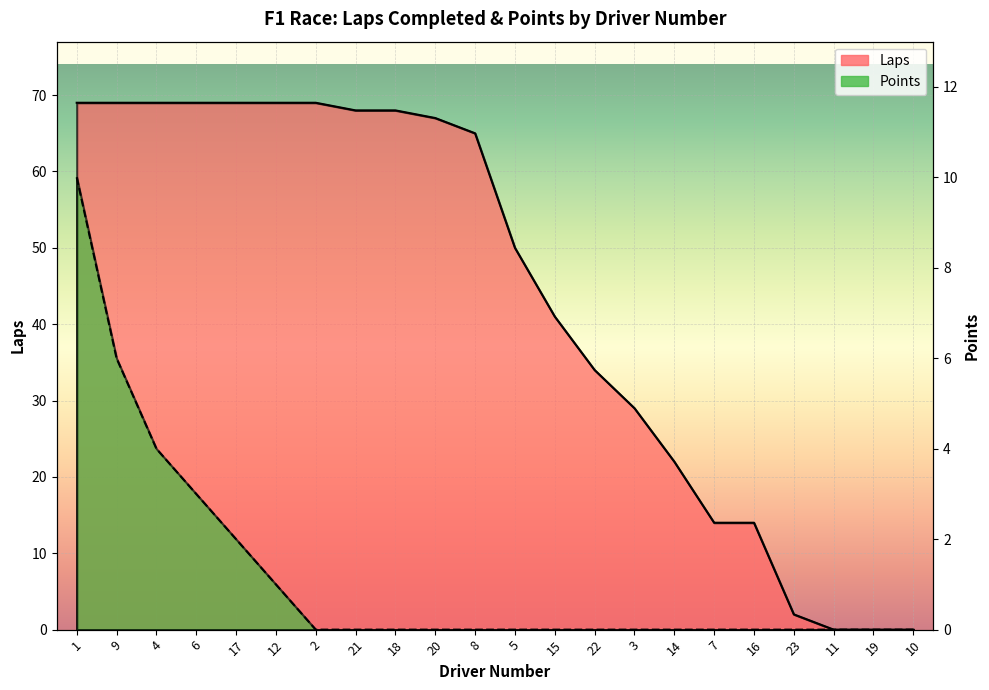

True or false: Laps has more than 2 interior local peaks.

False